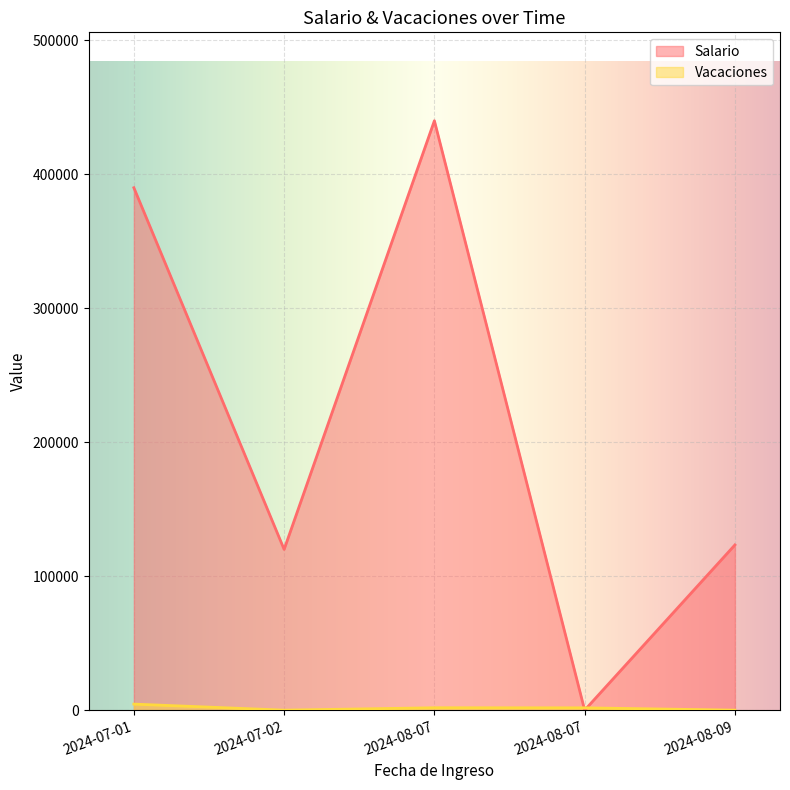

True or false: Vacaciones and Salario cross at least once.

True